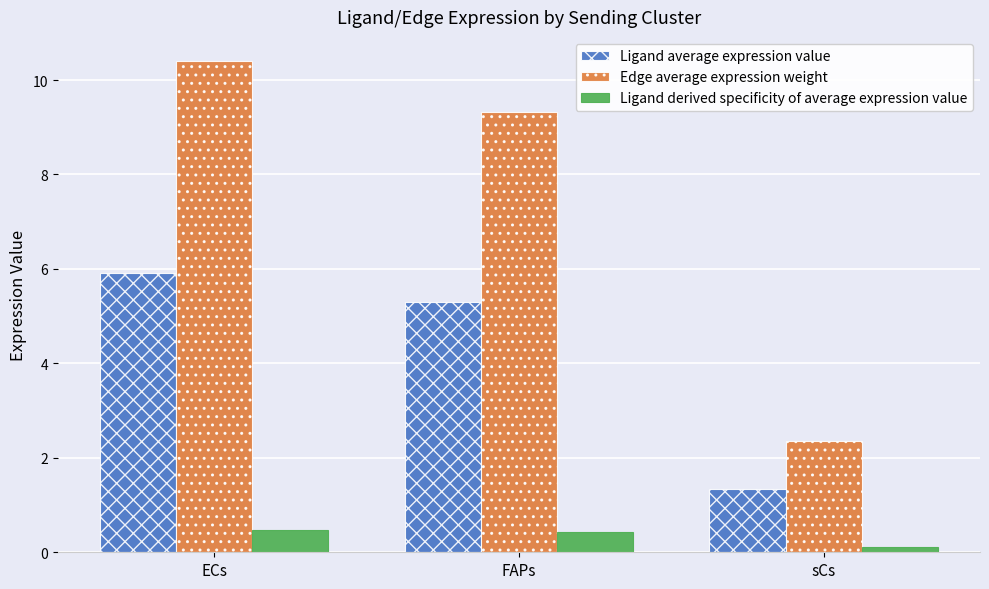

Which category has the lowest value in the Ligand average expression value series?

sCs